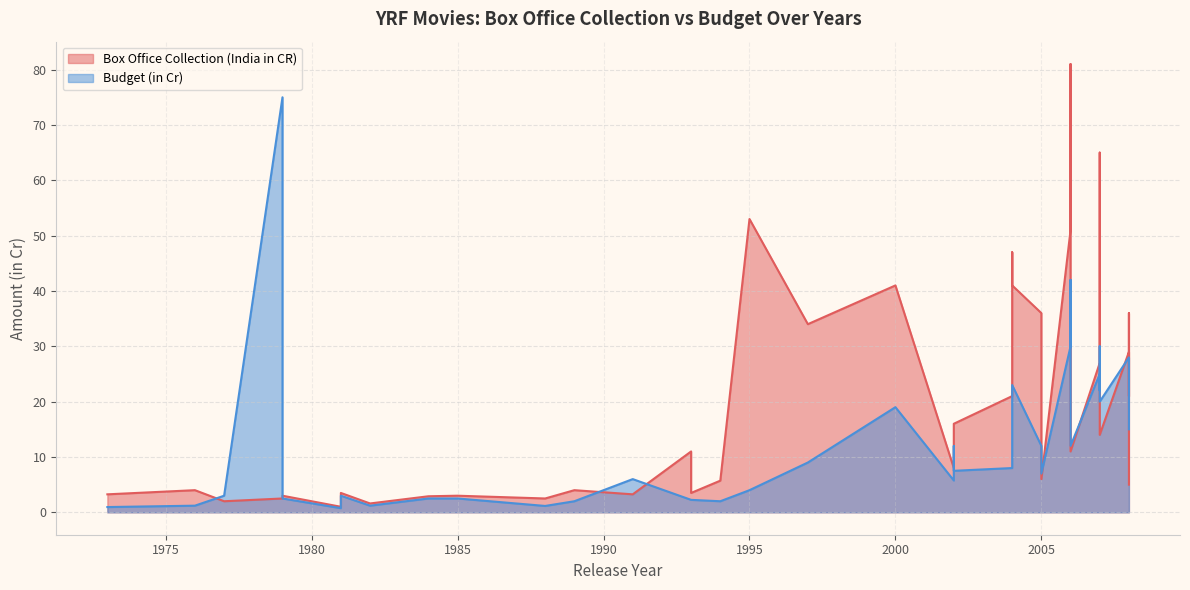

Reading right to left, what are all the values shown in this chart?

Box Office Collection (India in CR): 2008=5.0	2008=36.0	2008=21.0	2008=29.0	2007=14.0	2007=17.0	2007=38.0	2007=65.0	2007=27.0	2006=11.0	2006=81.0	2006=51.0	2005=6.0	2005=26.0	2005=36.0	2004=41.0	2004=47.0	2004=21.0	2002=16.0	2002=13.0	2002=8.0	2000=41.0	1997=34.0	1995=53.0	1994=5.7	1993=3.5	1993=11.0	1991=3.2	1989=4.0	1988=2.5	1985=3.0	1984=2.9	1982=1.6	1981=3.5	1981=1.0	1979=3.0	1979=2.5	1977=2.0	1976=4.0	1973=3.2
Budget (in Cr): 2008=15.0	2008=23.0	2008=23.0	2008=28.0	2007=20.0	2007=20.0	2007=30.0	2007=22.0	2007=25.0	2006=12.0	2006=42.0	2006=30.0	2005=7.0	2005=11.0	2005=12.0	2004=23.0	2004=11.0	2004=8.0	2002=7.5	2002=12.0	2002=5.8	2000=19.0	1997=9.0	1995=4.0	1994=2.0	1993=2.2	1993=2.2	1991=6.0	1989=2.0	1988=1.1	1985=2.5	1984=2.5	1982=1.2	1981=3.0	1981=0.8	1979=2.5	1979=75.0	1977=3.0	1976=1.2	1973=0.9